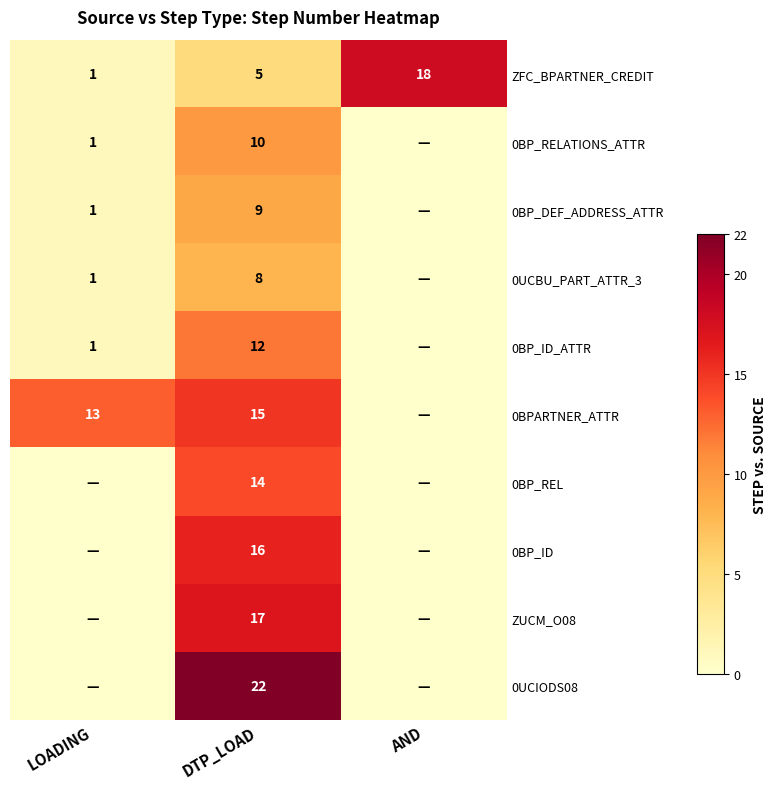

The ZUCM_O08 series shows 17 at DTP_LOAD. True or false?

True